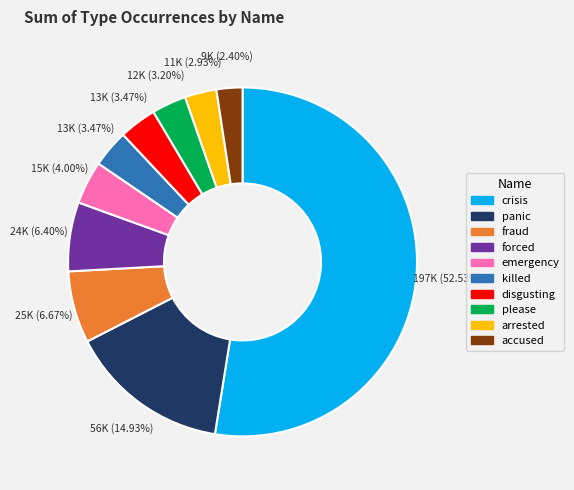

To the nearest percent, what is the combined percentage of arrested and fraud?

10%